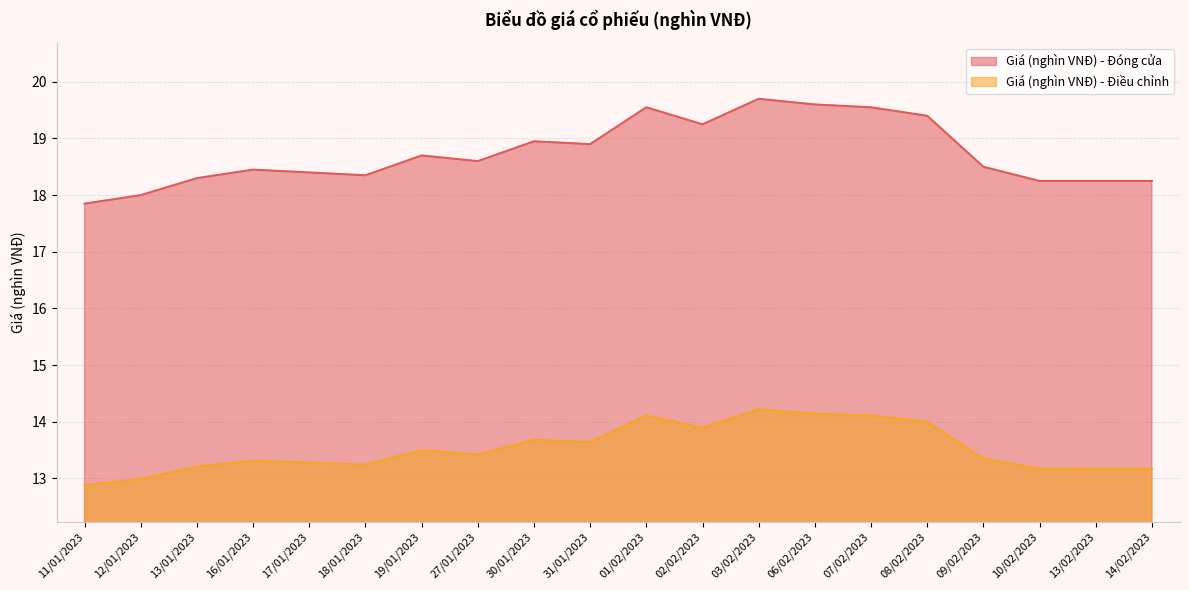

Reading left to right, extract all data points from this chart.

Giá (nghìn VNĐ) - Đóng cửa: 11/01/2023=17.9	12/01/2023=18.0	13/01/2023=18.3	16/01/2023=18.4	17/01/2023=18.4	18/01/2023=18.4	19/01/2023=18.7	27/01/2023=18.6	30/01/2023=18.9	31/01/2023=18.9	01/02/2023=19.6	02/02/2023=19.2	03/02/2023=19.7	06/02/2023=19.6	07/02/2023=19.6	08/02/2023=19.4	09/02/2023=18.5	10/02/2023=18.2	13/02/2023=18.2	14/02/2023=18.2
Giá (nghìn VNĐ) - Điều chỉnh: 11/01/2023=12.9	12/01/2023=13.0	13/01/2023=13.2	16/01/2023=13.3	17/01/2023=13.3	18/01/2023=13.2	19/01/2023=13.5	27/01/2023=13.4	30/01/2023=13.7	31/01/2023=13.6	01/02/2023=14.1	02/02/2023=13.9	03/02/2023=14.2	06/02/2023=14.1	07/02/2023=14.1	08/02/2023=14.0	09/02/2023=13.3	10/02/2023=13.2	13/02/2023=13.2	14/02/2023=13.2